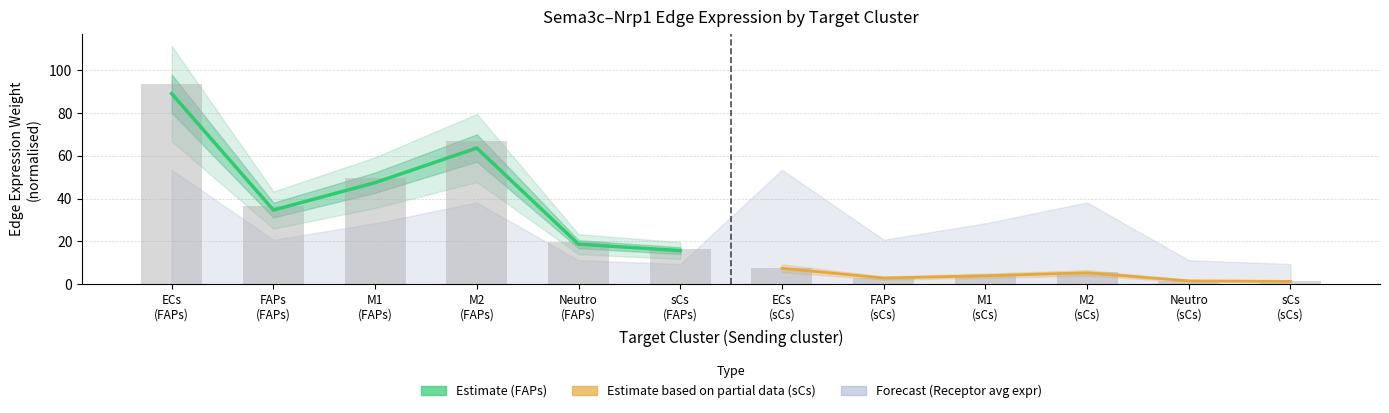

Reading right to left, transcribe all the data shown in this chart.

Estimate (FAPs): 15.7	18.7	63.7	47.5	34.7	89.1
Estimate based on partial data (sCs): 1.3	1.6	5.3	4.0	2.9	7.4